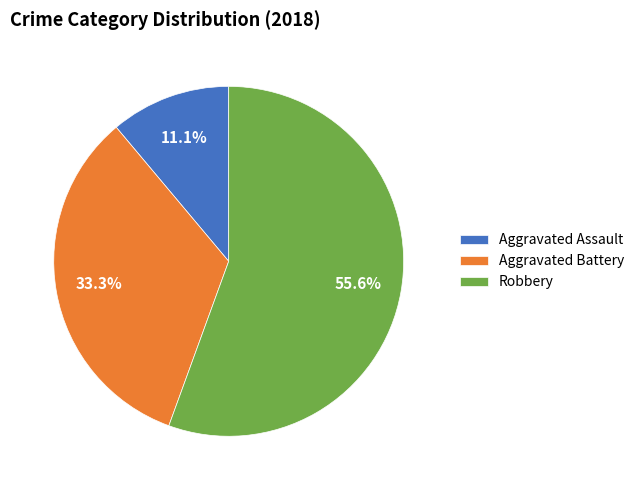

To the nearest percent, what is the average slice percentage?

33%